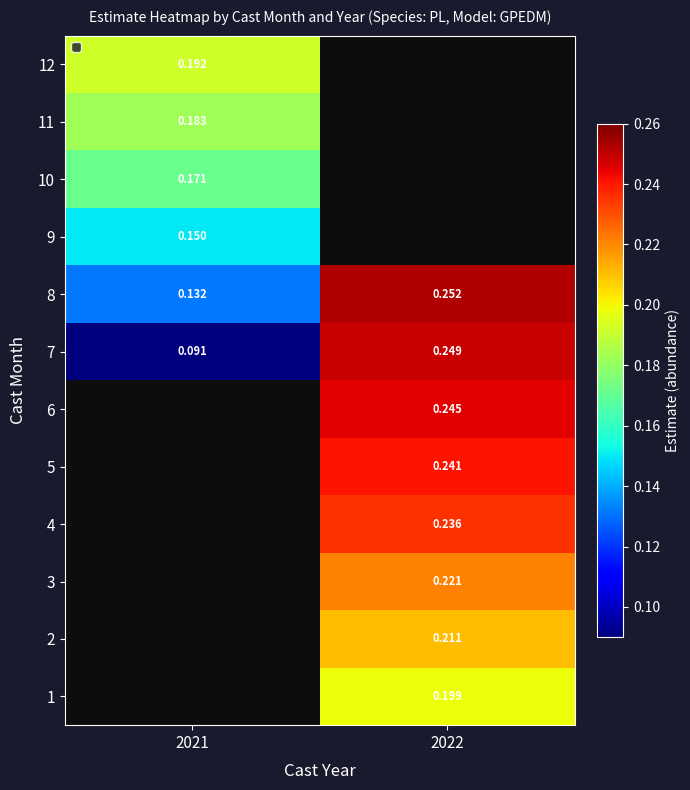

What is the difference between the highest and lowest values at 2022?

0.1